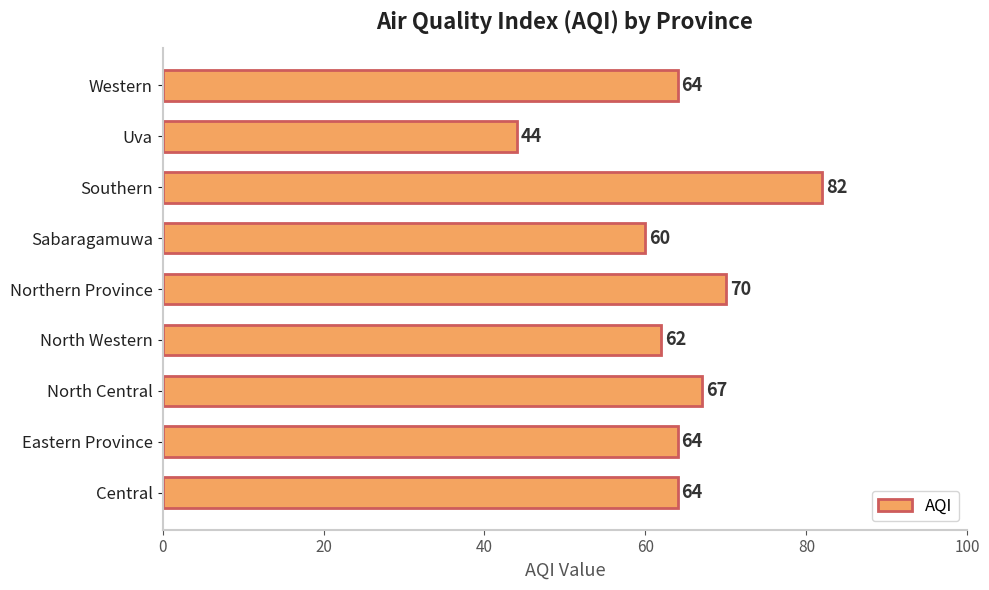

Reading top to bottom, what are all the values shown in this chart?

Western=64	Uva=44	Southern=82	Sabaragamuwa=60	Northern Province=70	North Western=62	North Central=67	Eastern Province=64	Central=64